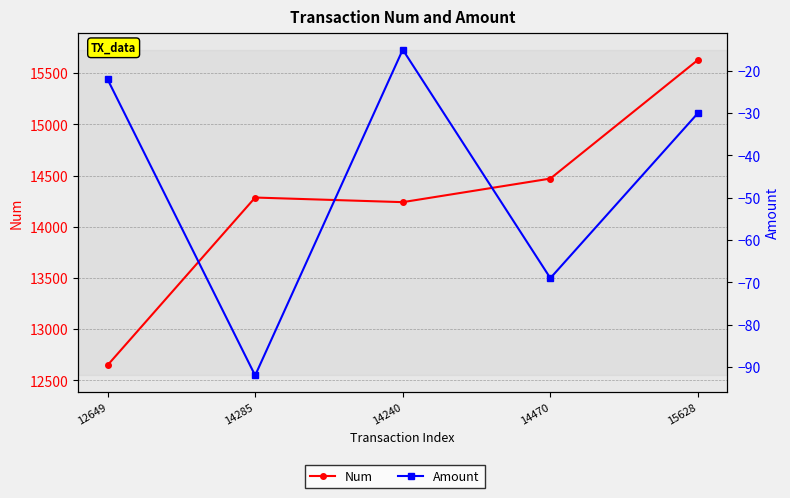

What is the total value across all series at 15628?

15598